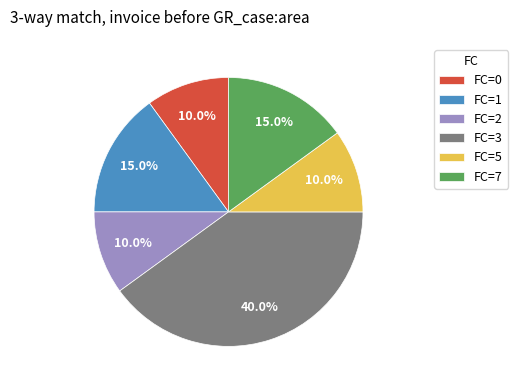

Is there a majority slice in this chart?

No